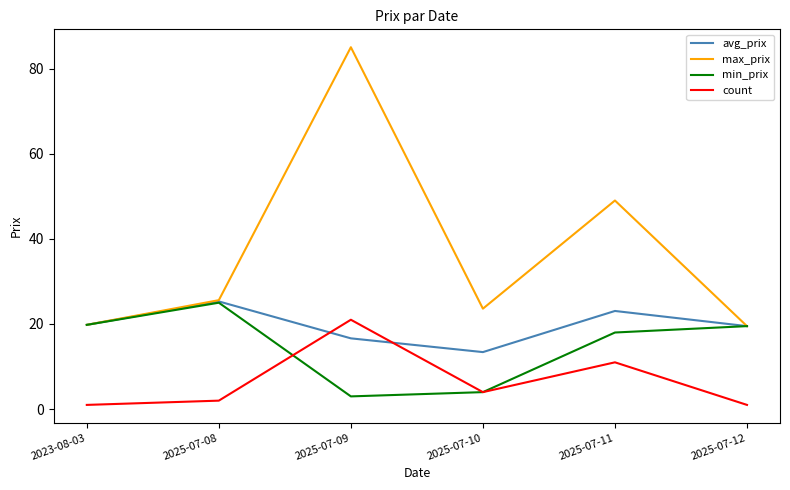

At how many categories does at least one series exceed 17?

6